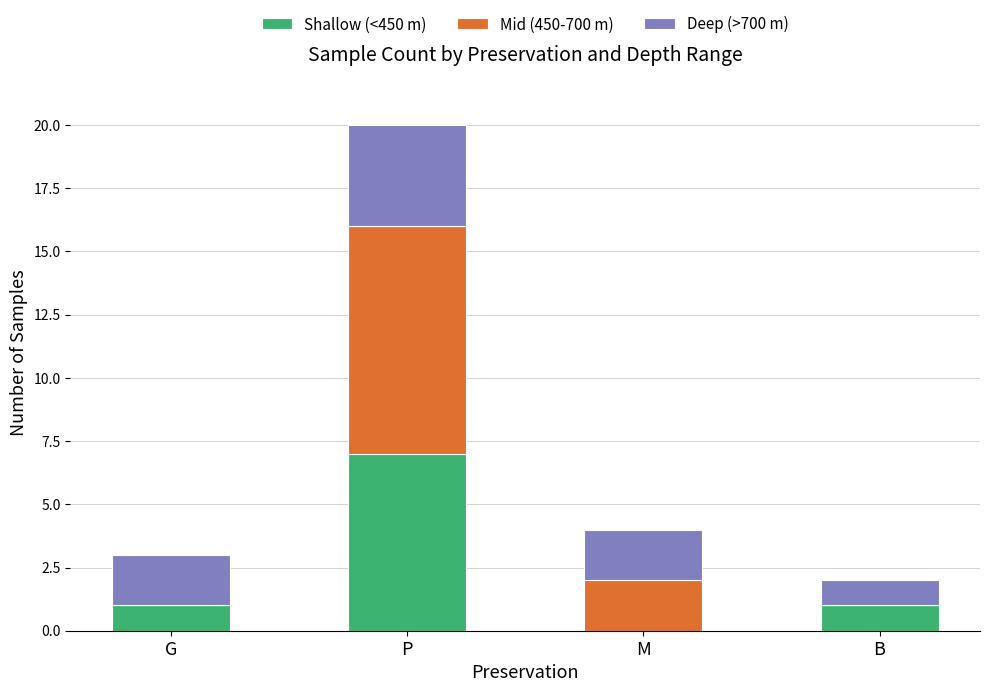

How many data points does each series have?

4